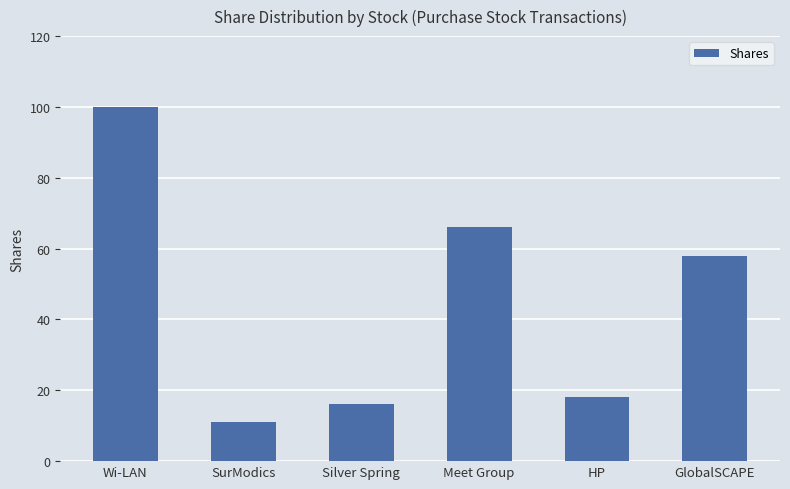

Where does the data first go above 58?

Wi-LAN